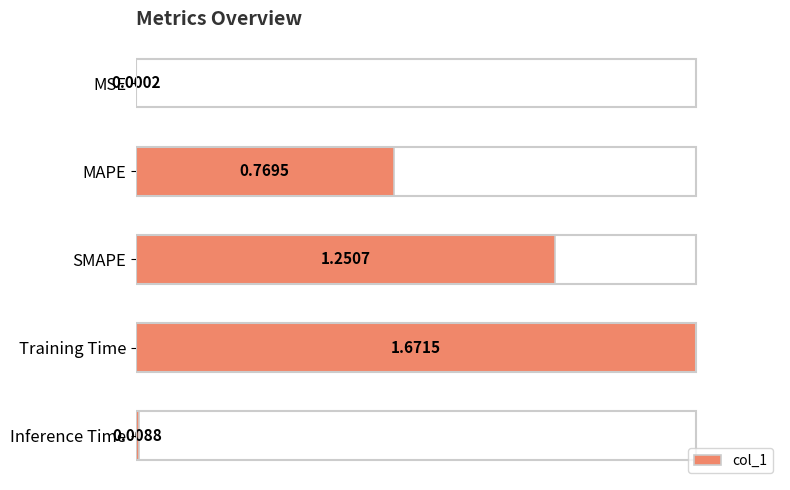

Are the bars horizontal?

Yes